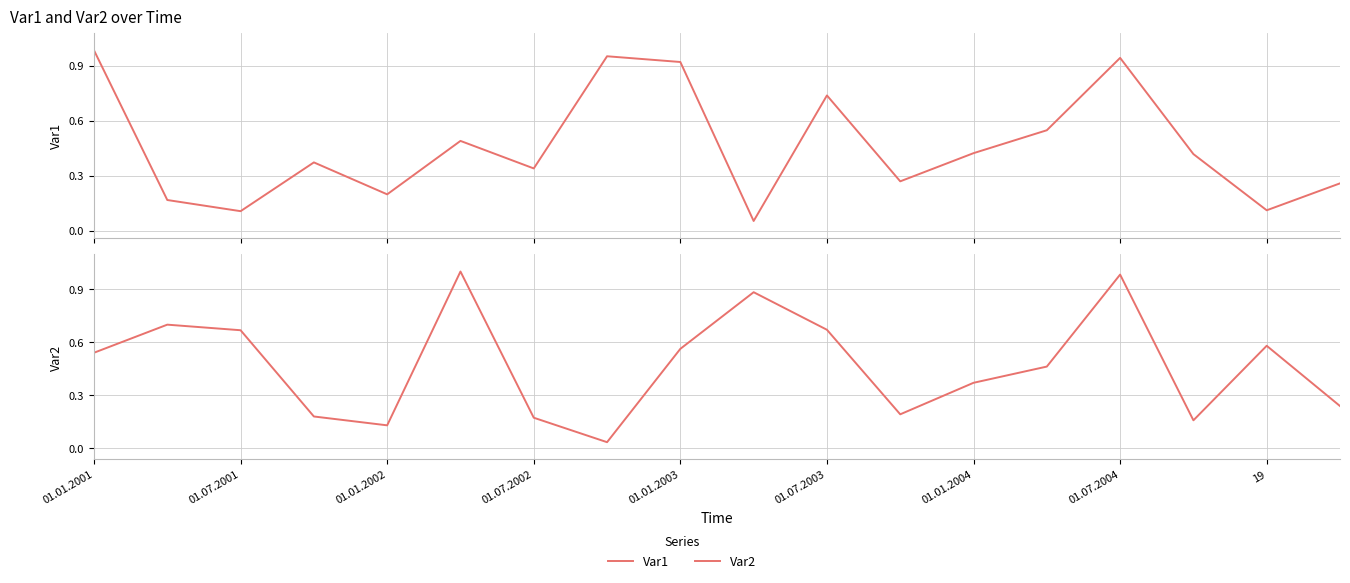

What is the value of the Var1 point at the 2nd from the left?

0.2